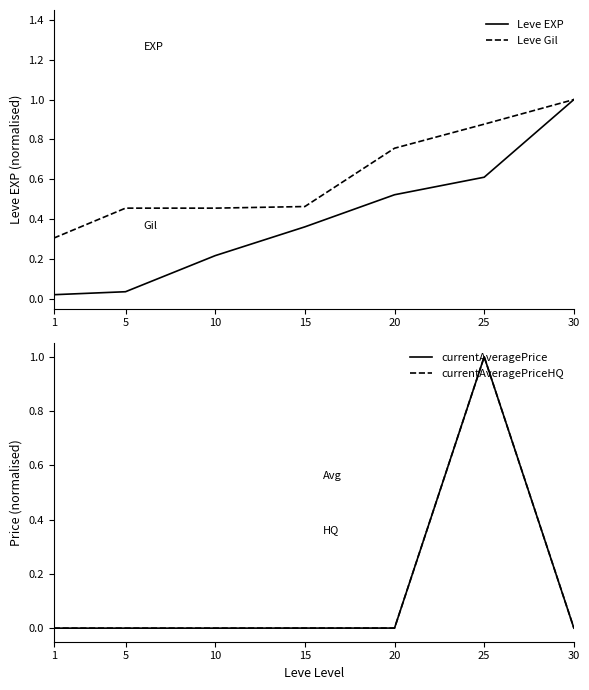

What is the difference between the Leve EXP values at 10 and 15?

0.1